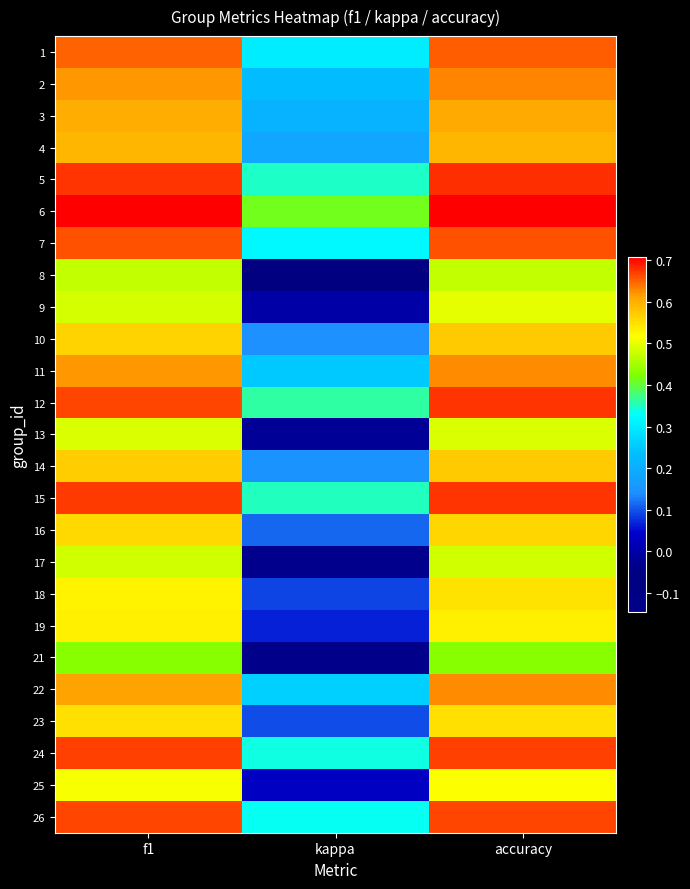

At how many categories does at least one series exceed 0?

3